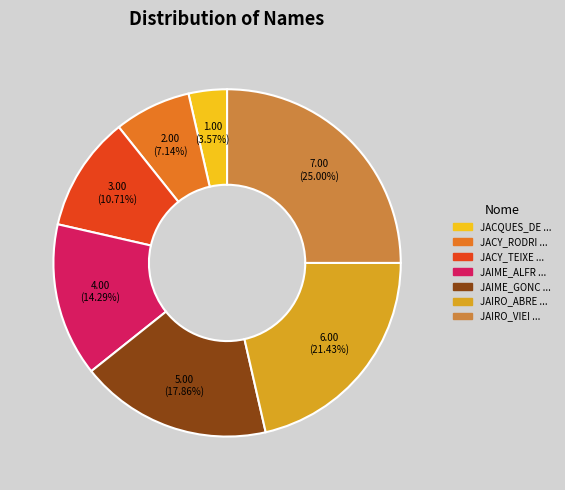

Does any single category account for the majority?

No